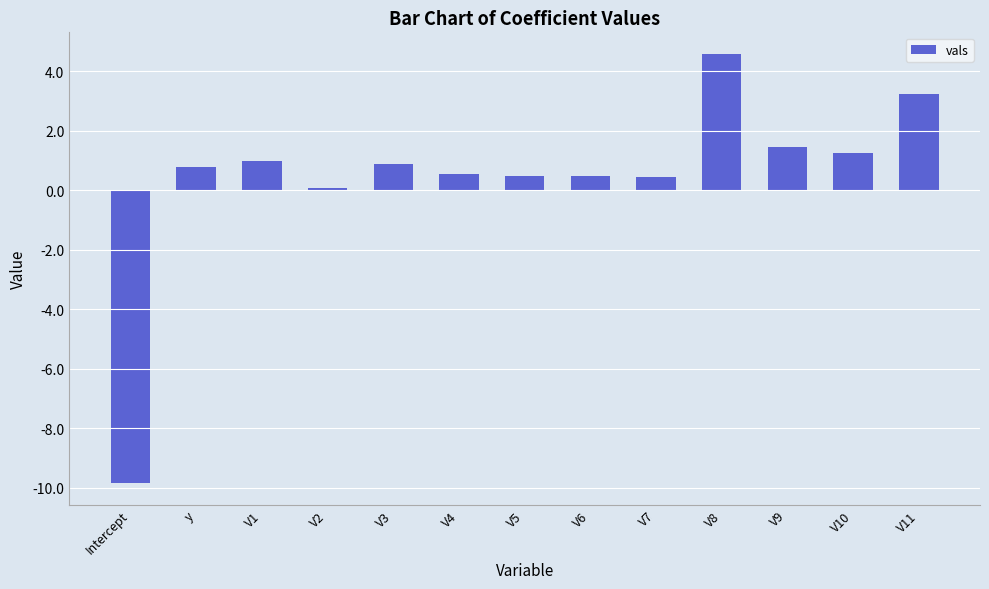

How many data points are less than 0?

1